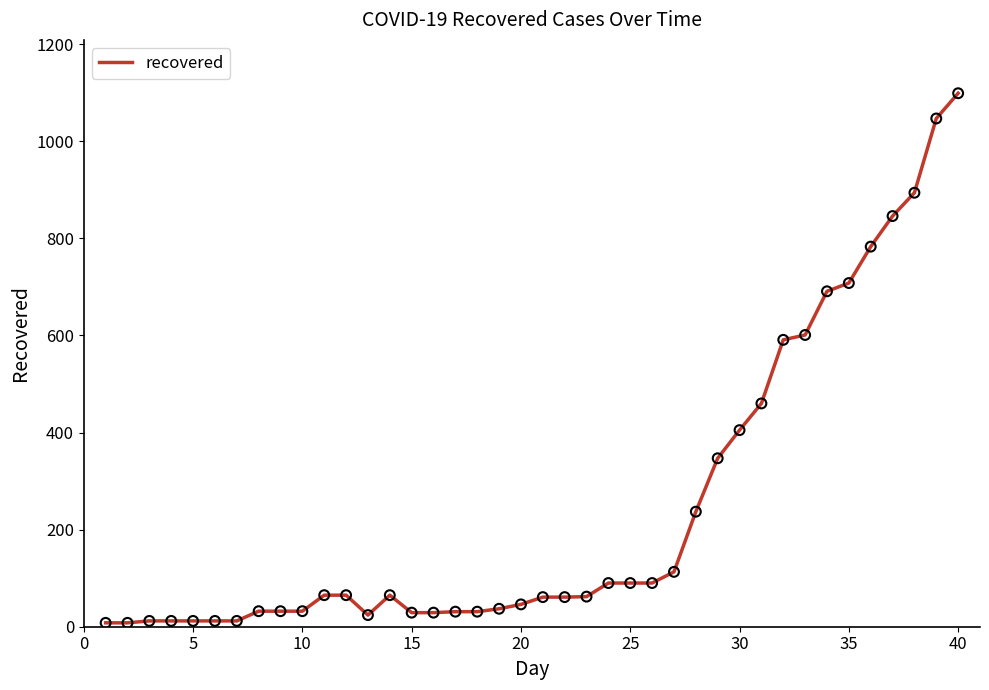

What is the maximum value shown in the chart?

1099